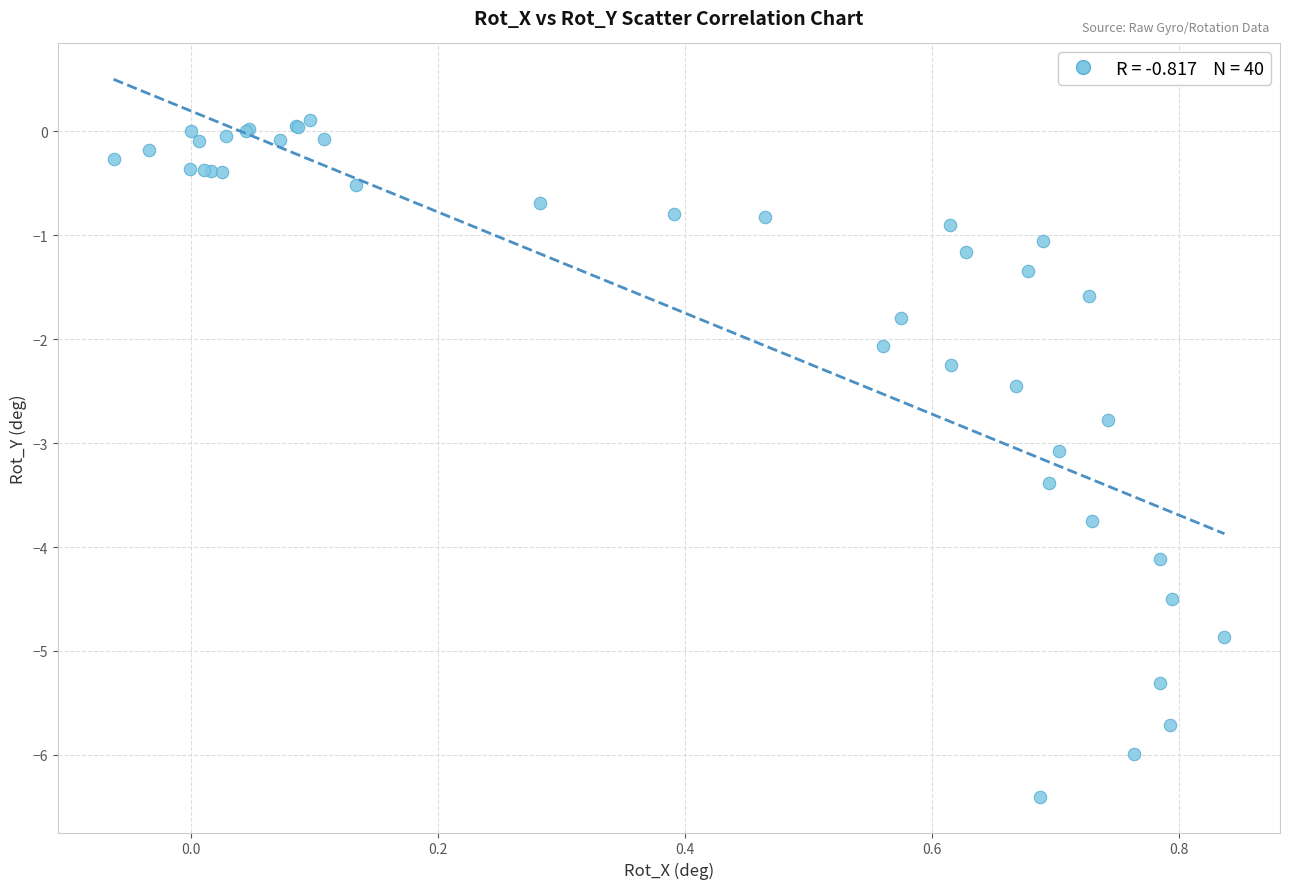

What Y value in the scatter plot is closest to -3?

-3.1